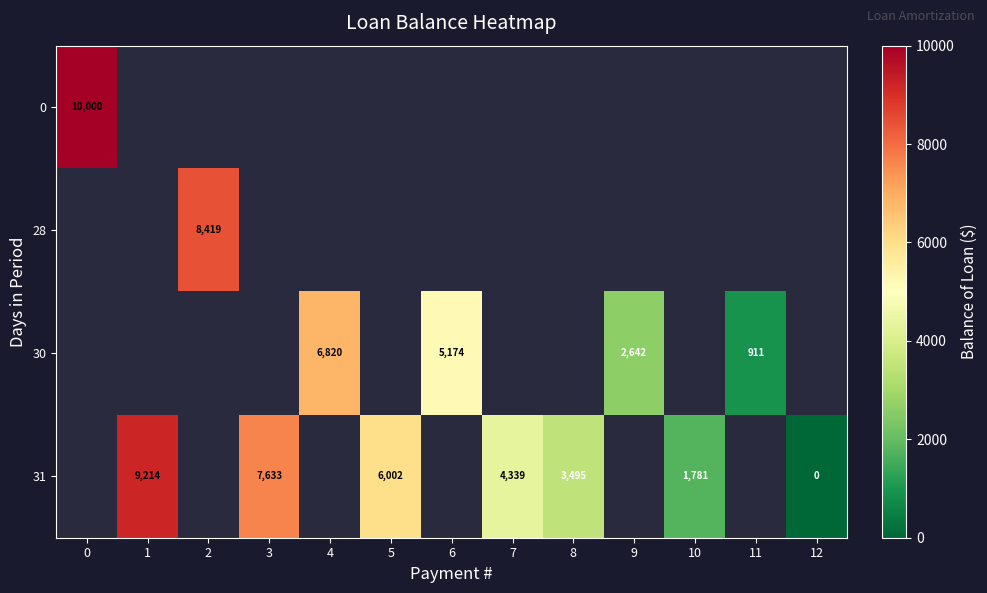

What is the difference between the 31 values at 10 and 1?

7433